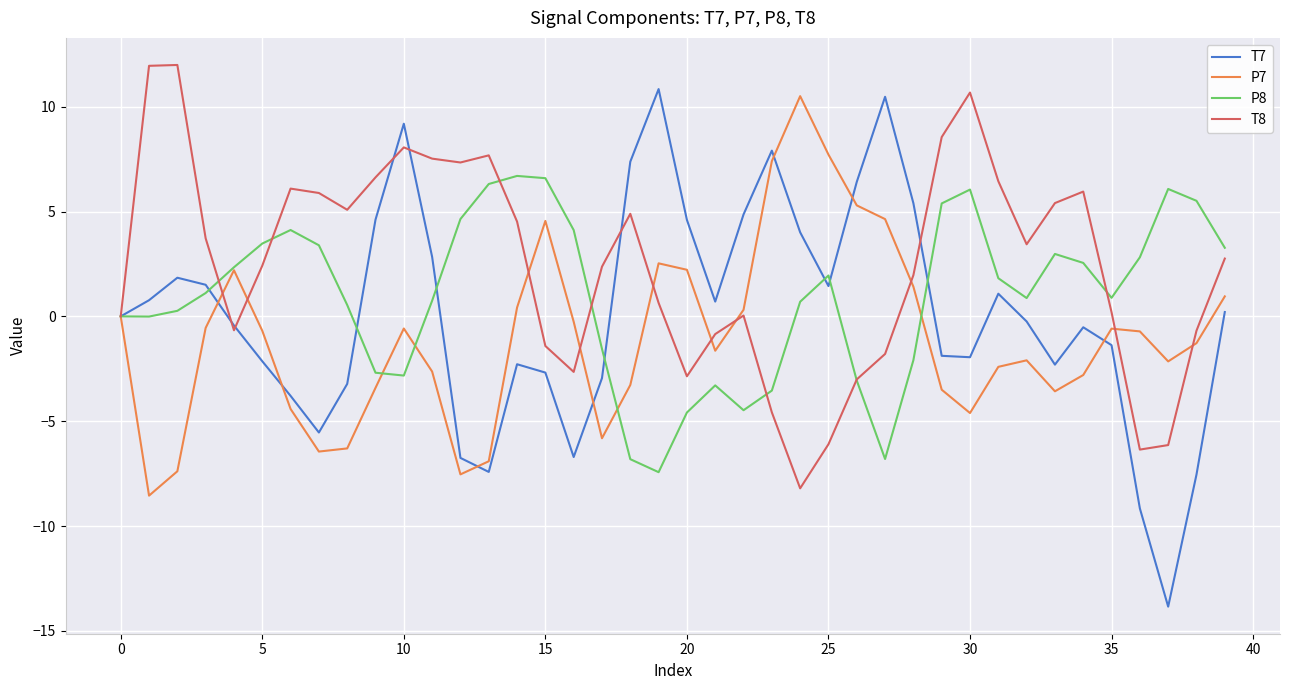

Which series has the largest range (max minus min)?

T7